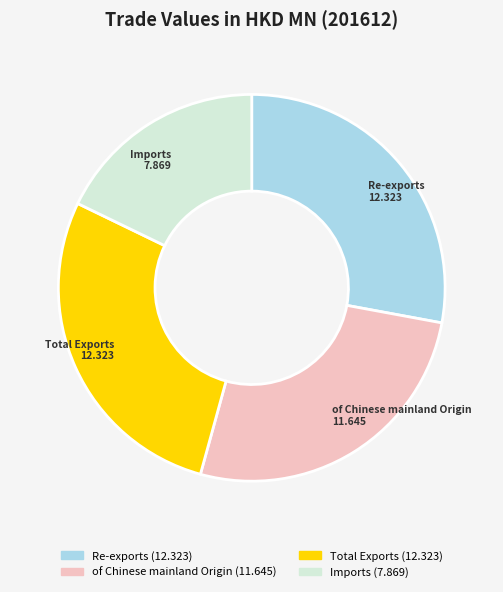

Which slice is the smallest?

Imports